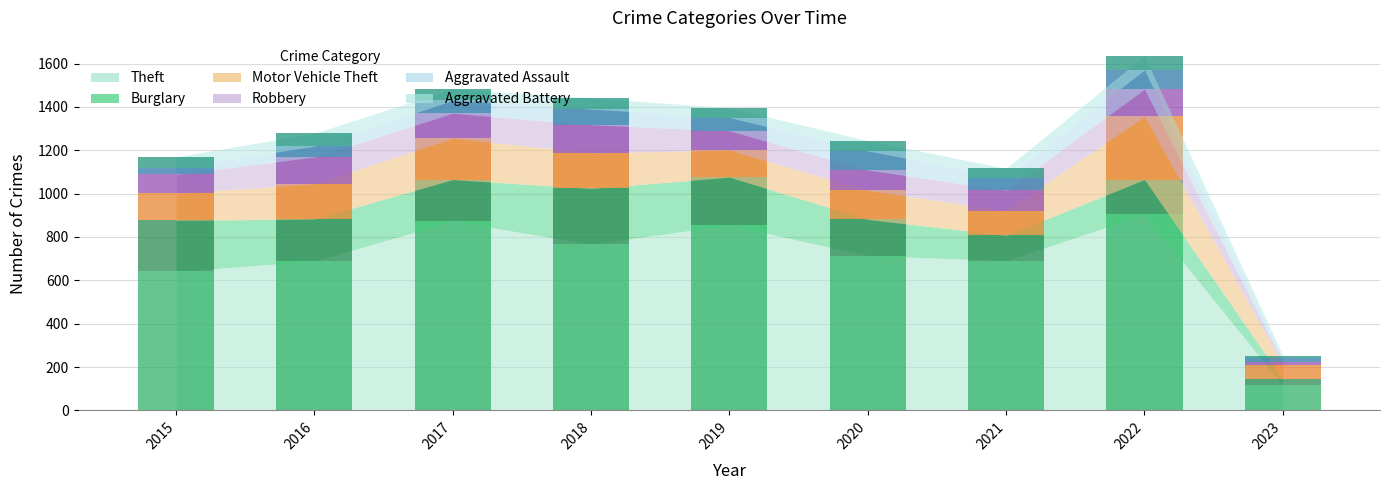

How many bars are there in total?

54